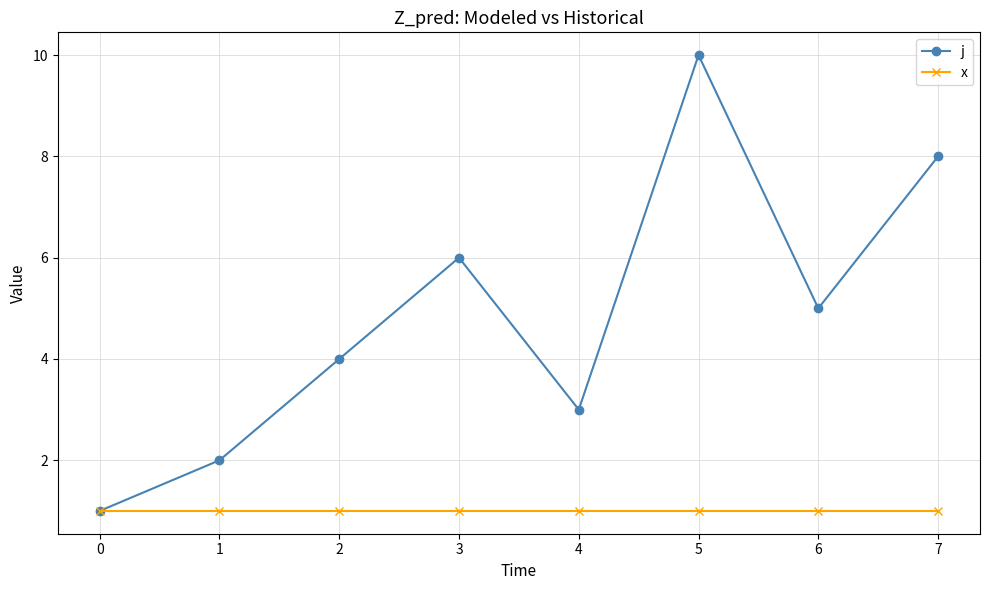

What is the maximum value shown in the chart?

10